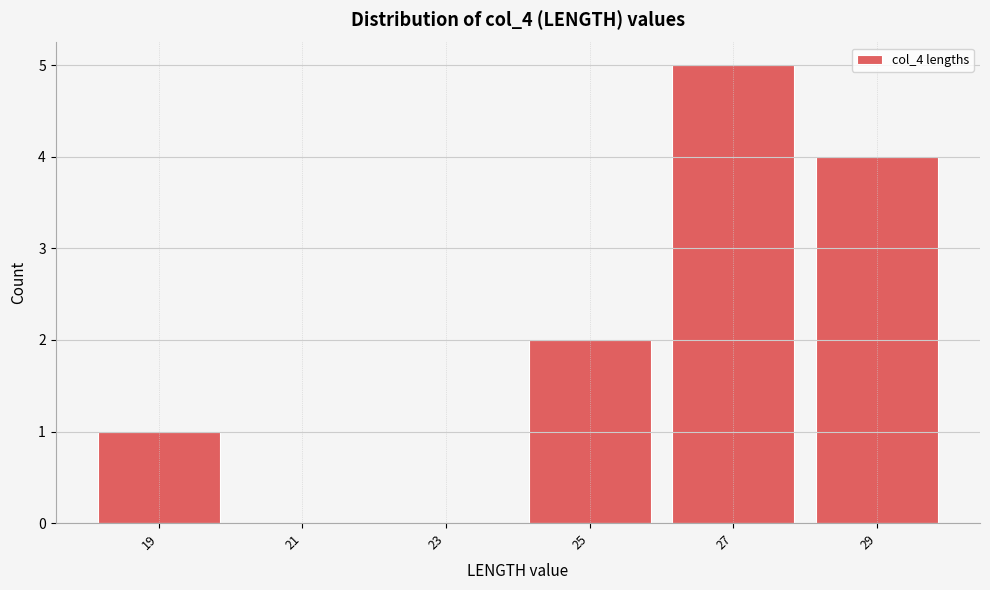

Reading left to right, what are all the values shown in this chart?

19=1	21=0	23=0	25=2	27=5	29=4